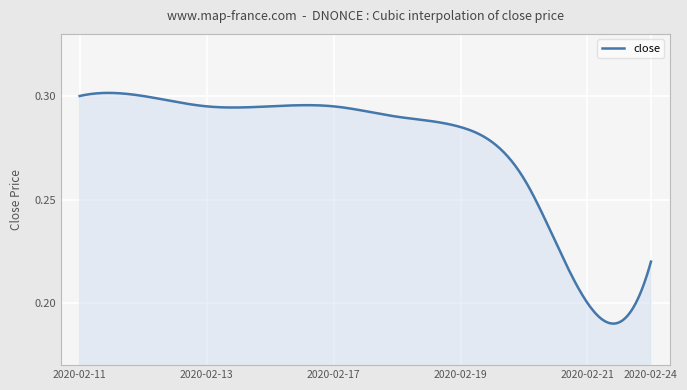

How many distinct data groups are displayed?

1